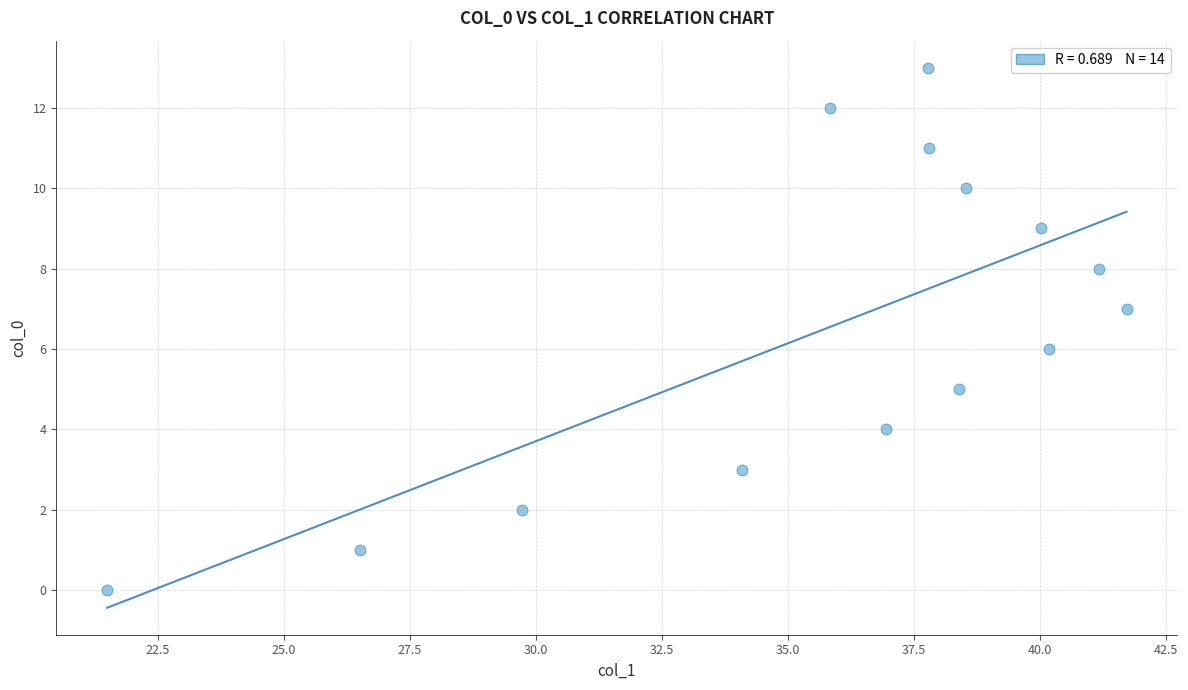

What is the range of Y values (max minus min)?

13